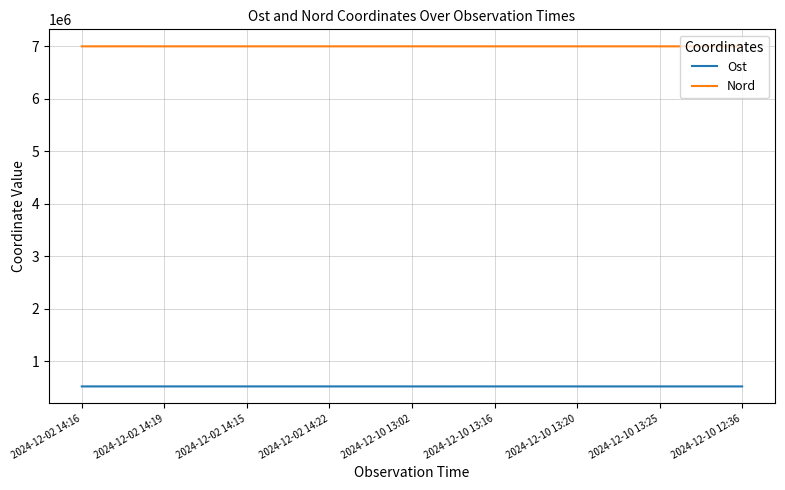

Rank the series by their average value, from lowest to highest.

Ost, Nord